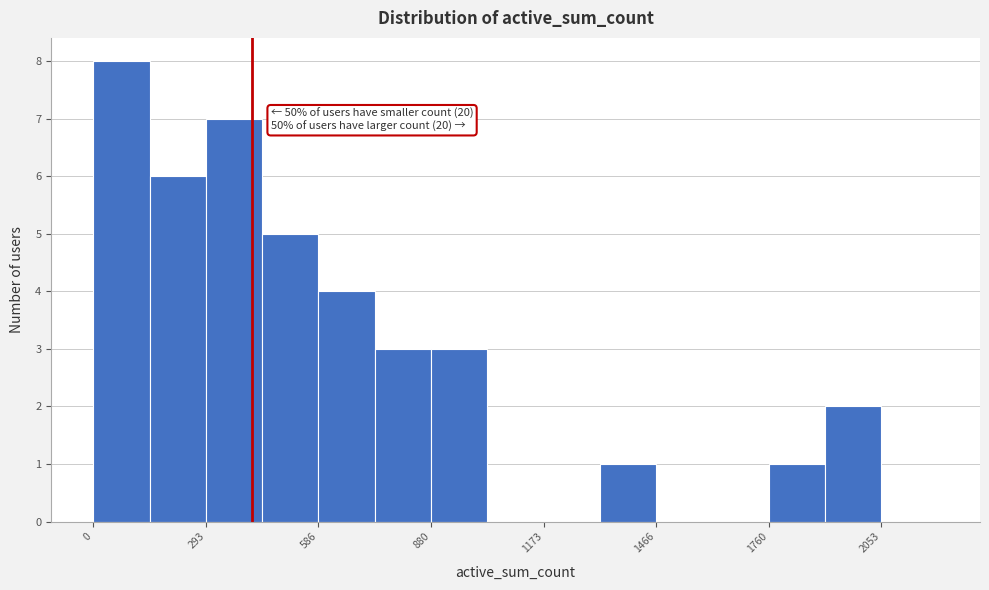

Read against the x-axis, roughly where is the centre of the tallest bar?

50